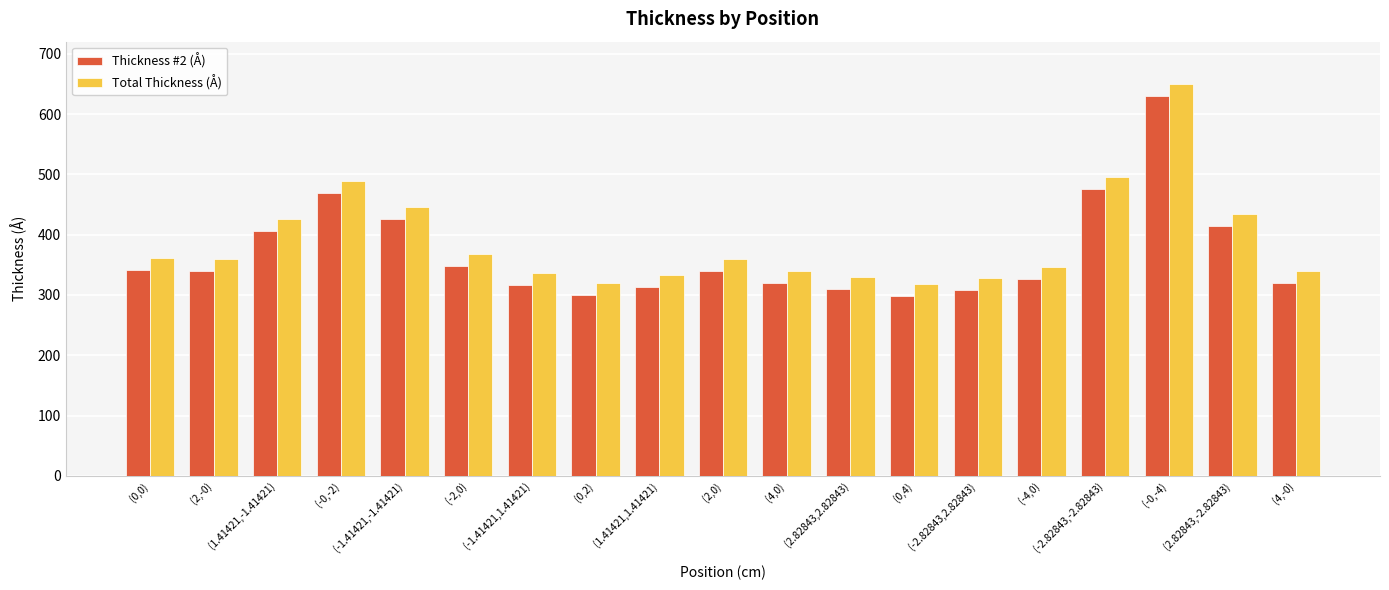

Read the Total Thickness (Å) value at (4,-0).

340.1